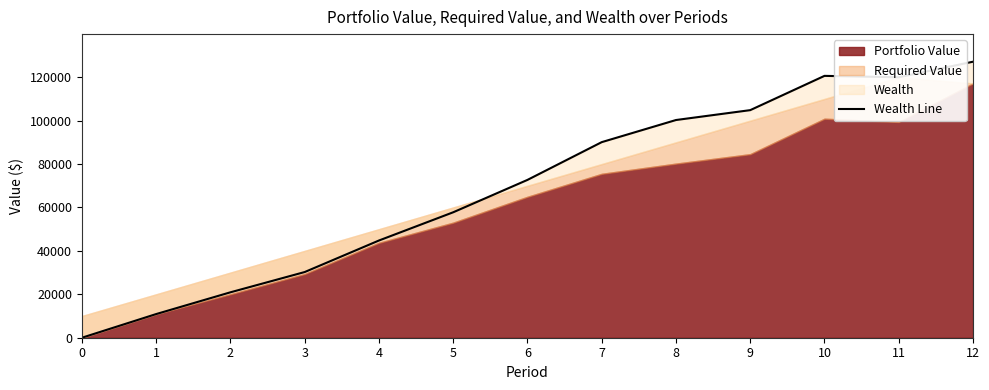

Reading right to left, what are all the values shown in this chart?

127131.9	119972.5	120612.3	104824.8	100274.0	90084.7	72695.6	57781.4	44777.9	30253.5	20921.5	10902.7	0.0